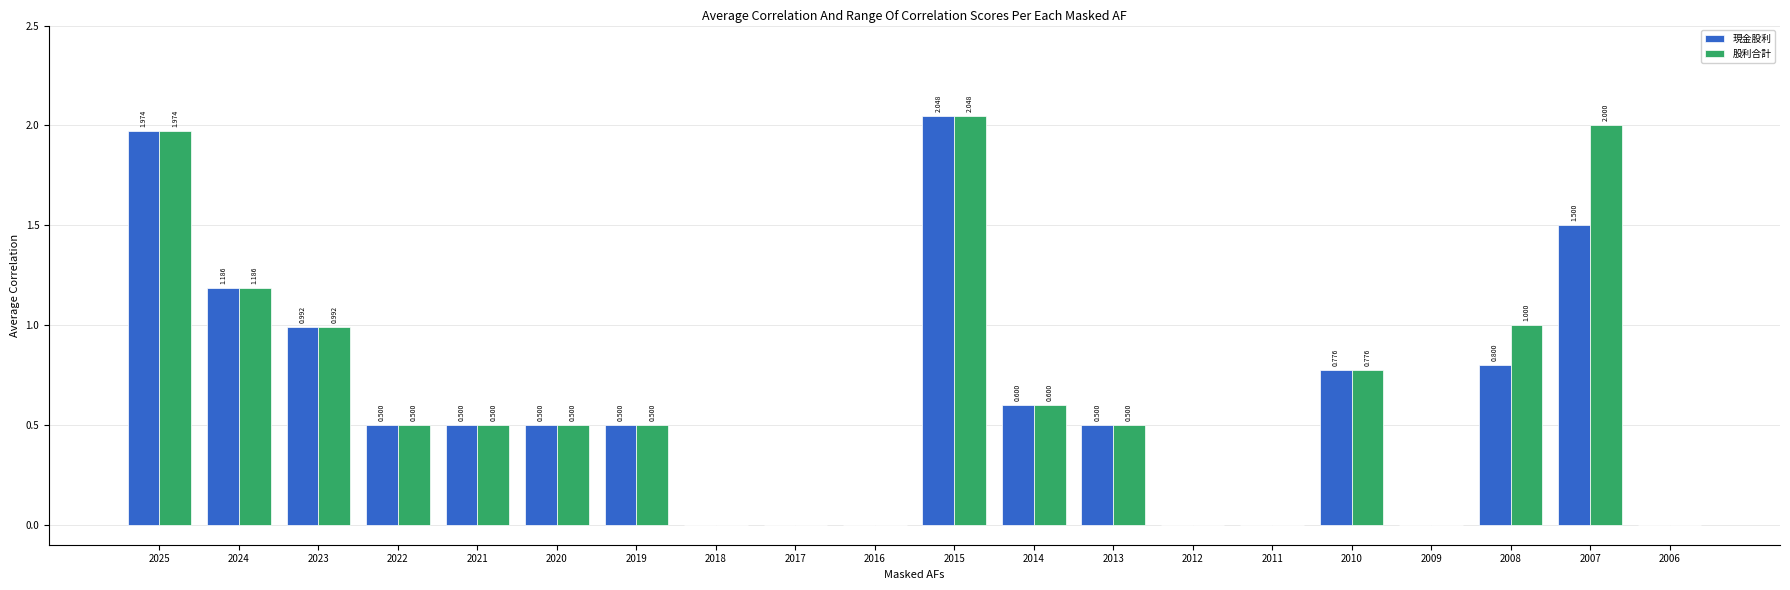

Which series has the largest total across all categories?

股利合計